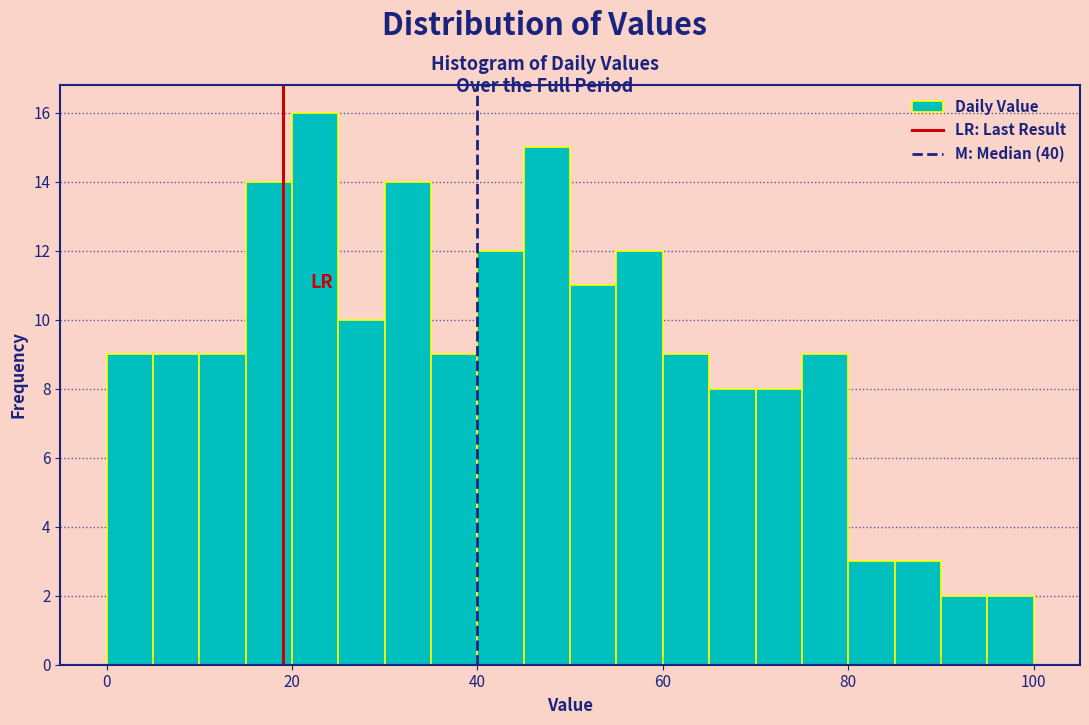

Read against the x-axis, roughly where is the centre of the tallest bar?

22